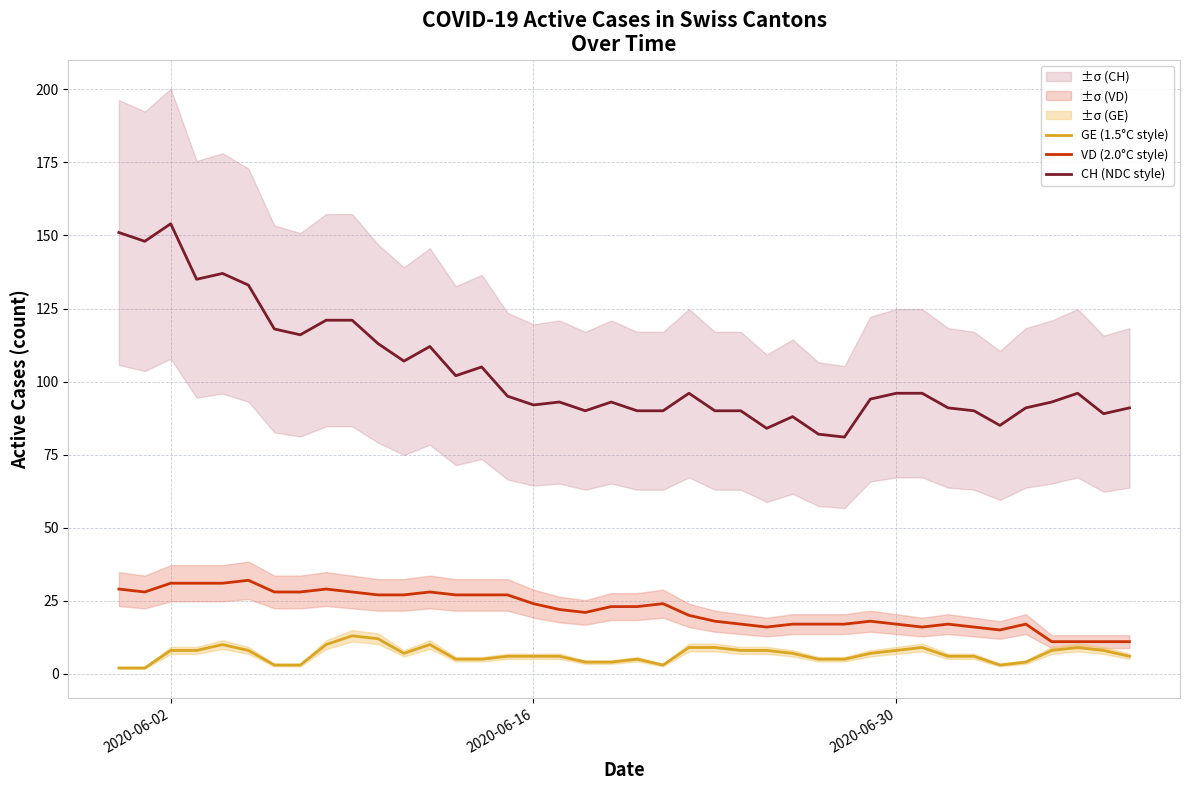

True or false: CH (NDC style) has more than 2 points higher than both neighbors.

True